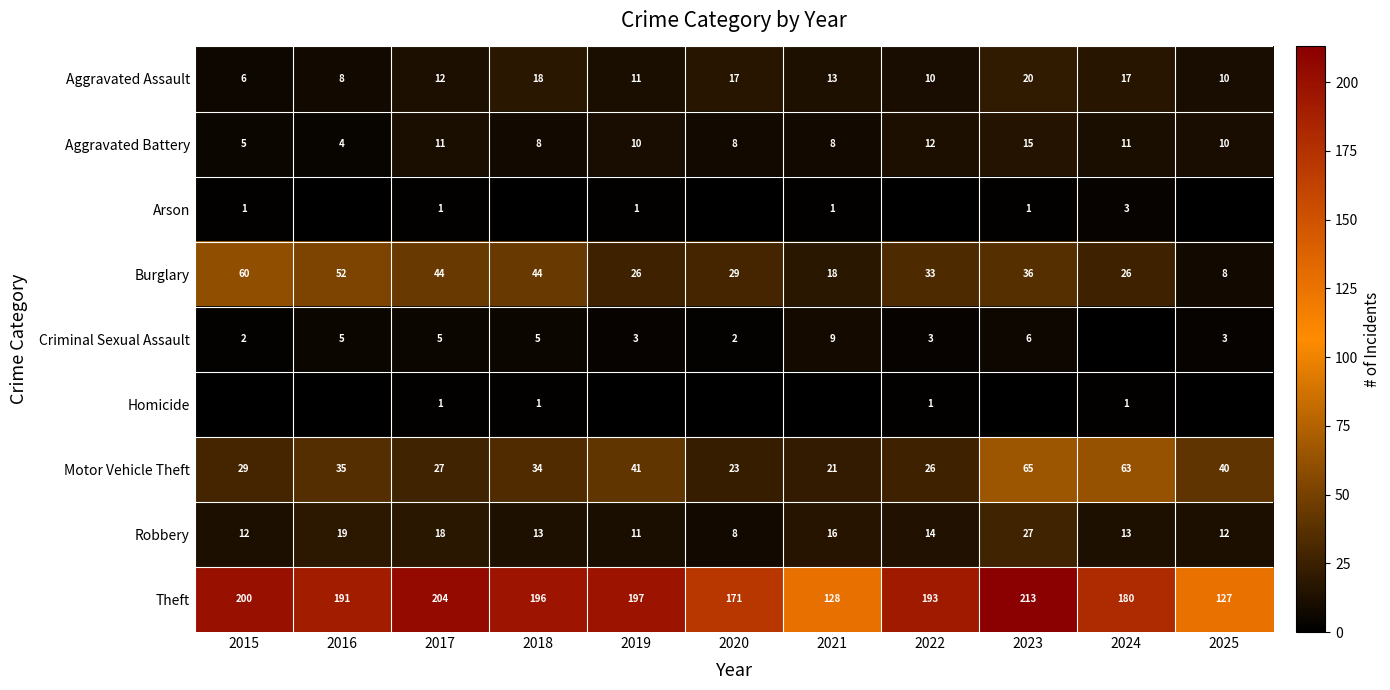

What is the difference between the Motor Vehicle Theft values at 2019 and 2015?

12